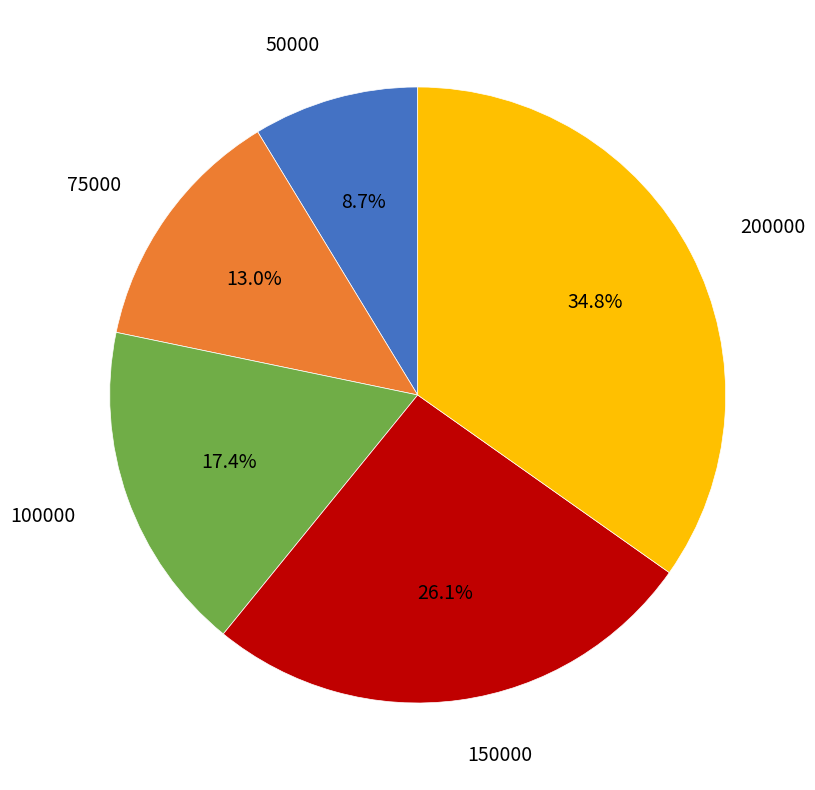

Is there any slice that represents more than half of the pie?

No